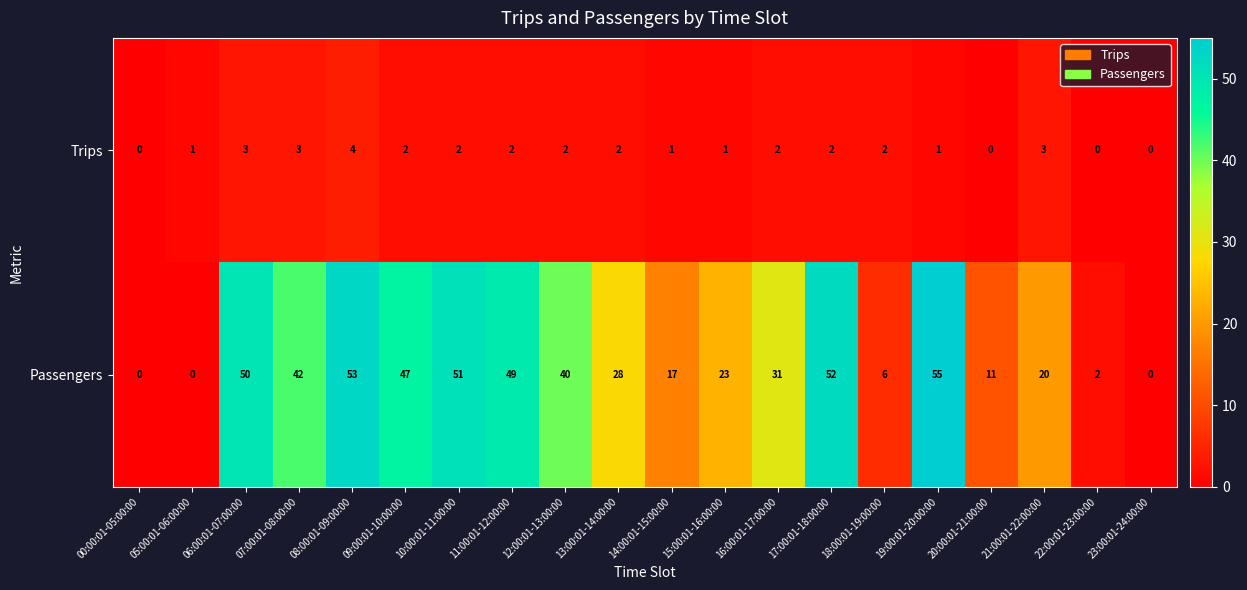

Is it true that Trips equals 3 at 11:00:01-12:00:00?

False